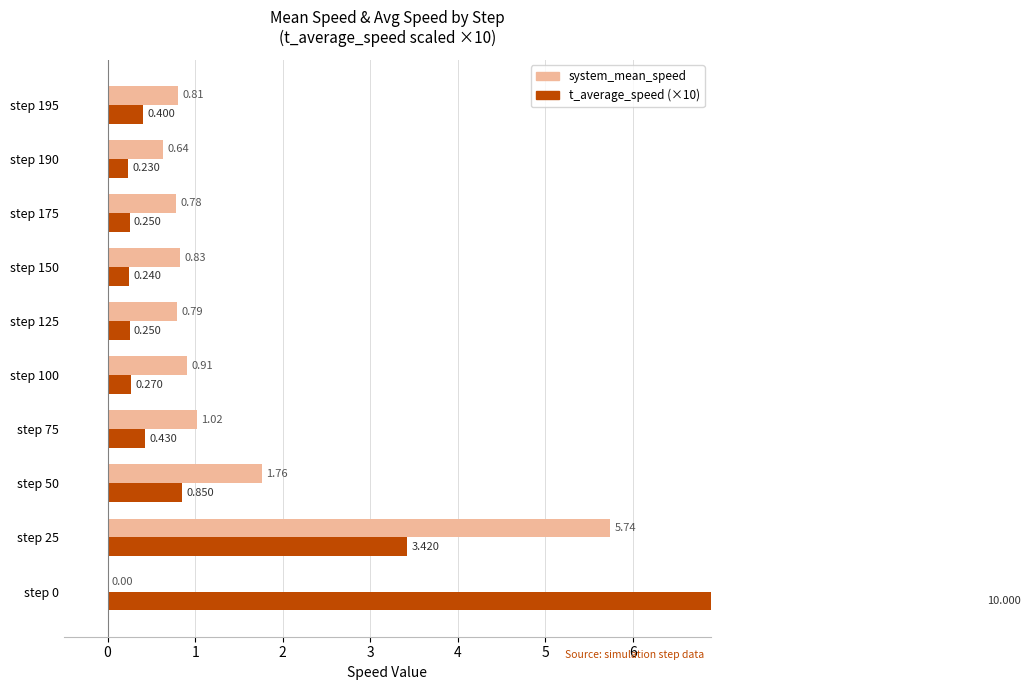

Are the bars horizontal?

Yes